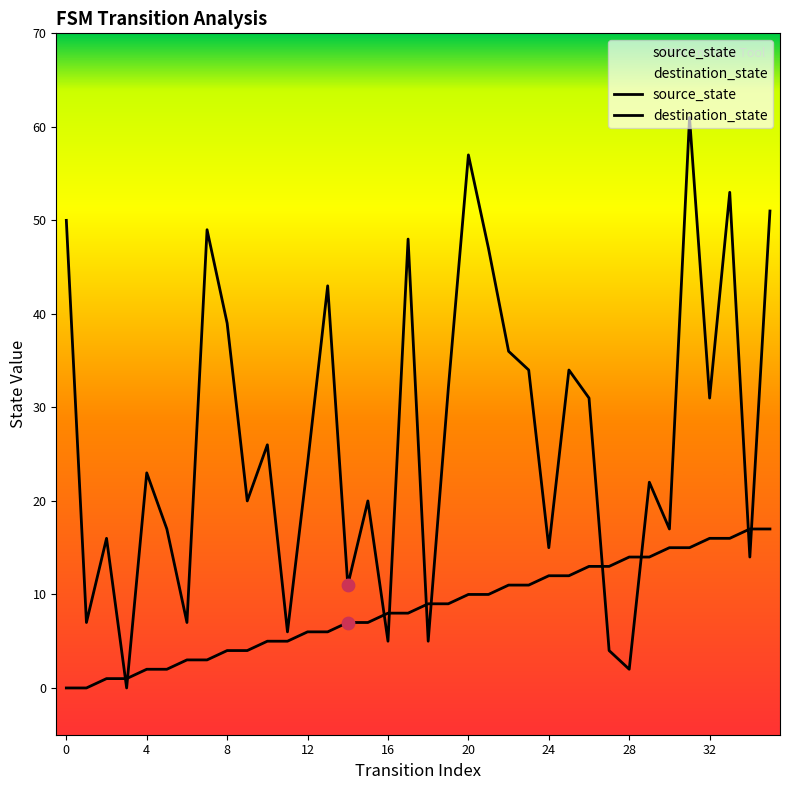

What are all the series names shown in the legend?

source_state, destination_state